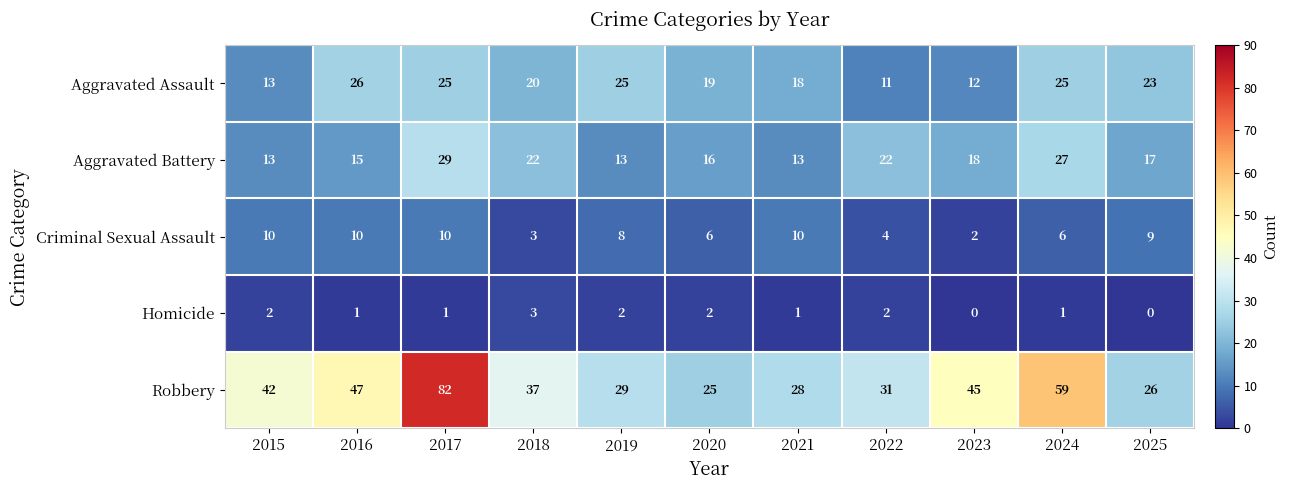

The Homicide series shows -2 at 2025. True or false?

False